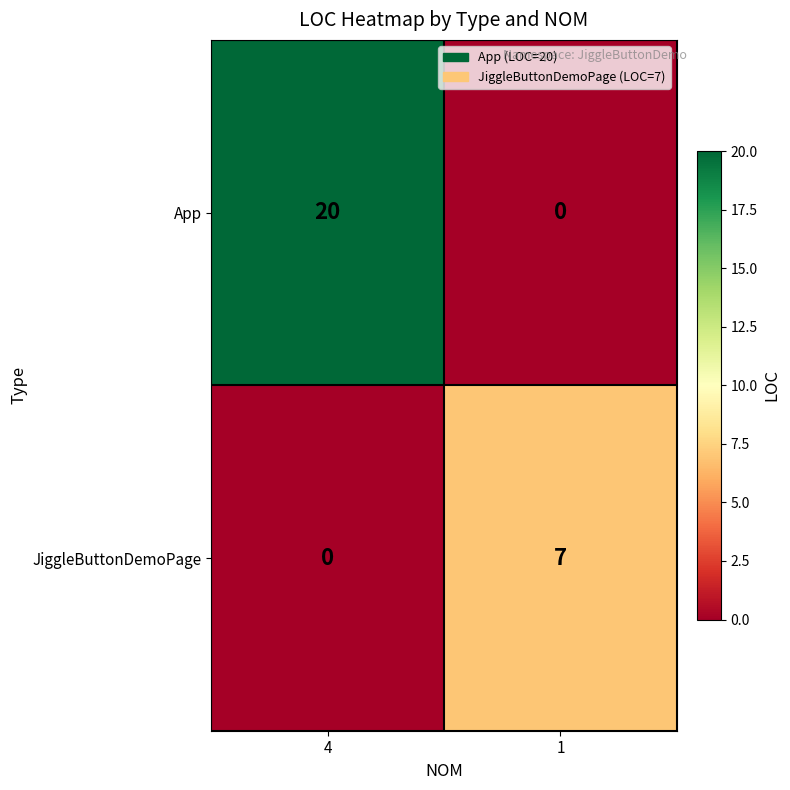

What is the total value across all series at 4?

20